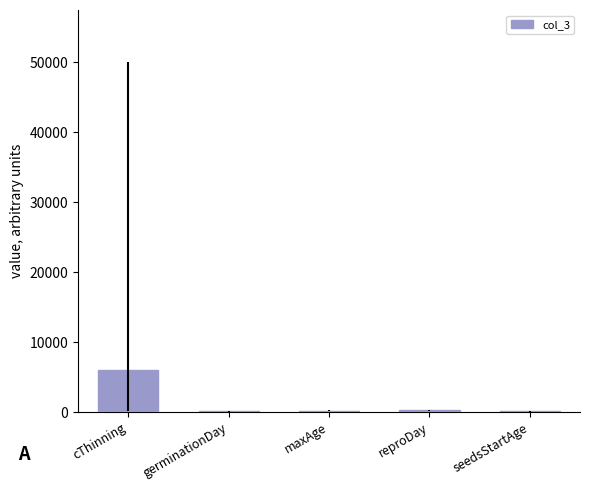

Is it true that the value at cThinning is 5950?

True